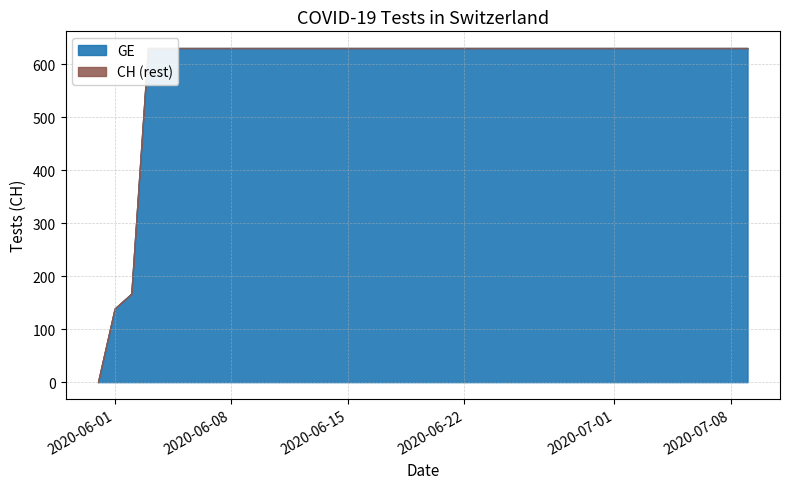

Is it true that GE equals 631 at 2020-07-04?

True